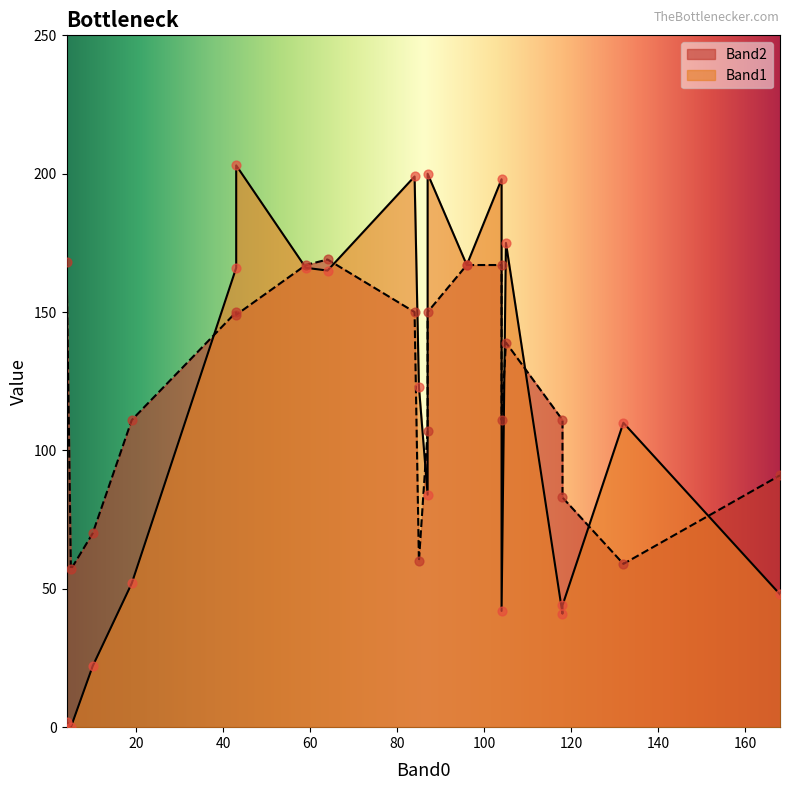

Which series has the largest total across all categories?

Band2